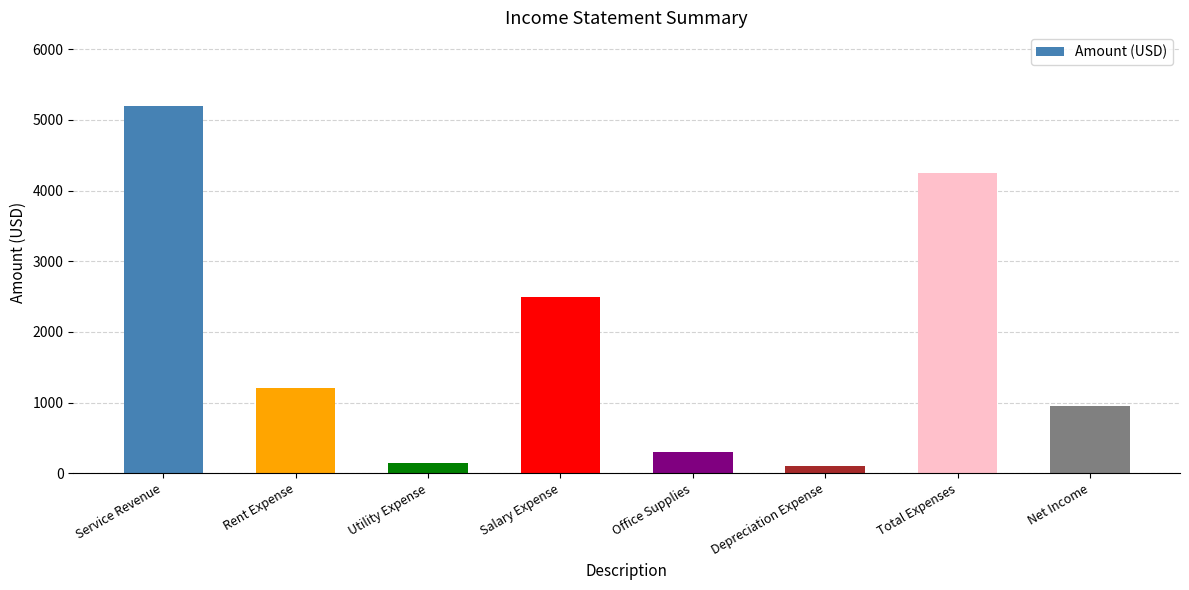

What is the label of the 6th bar from the right?

Utility Expense